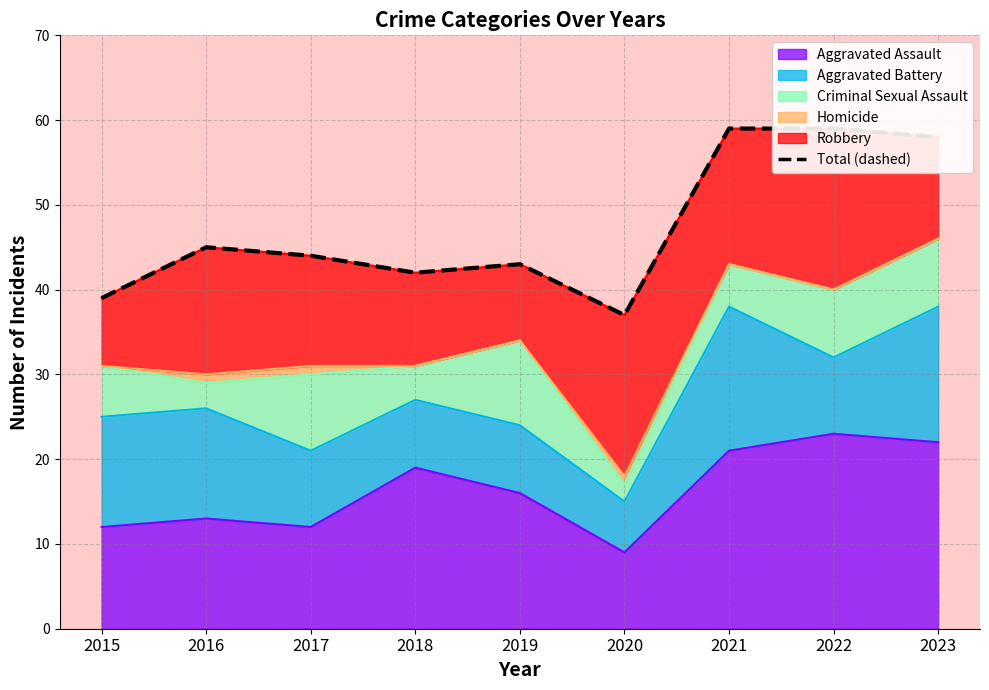

What is the value of the 5th point from the left?

43